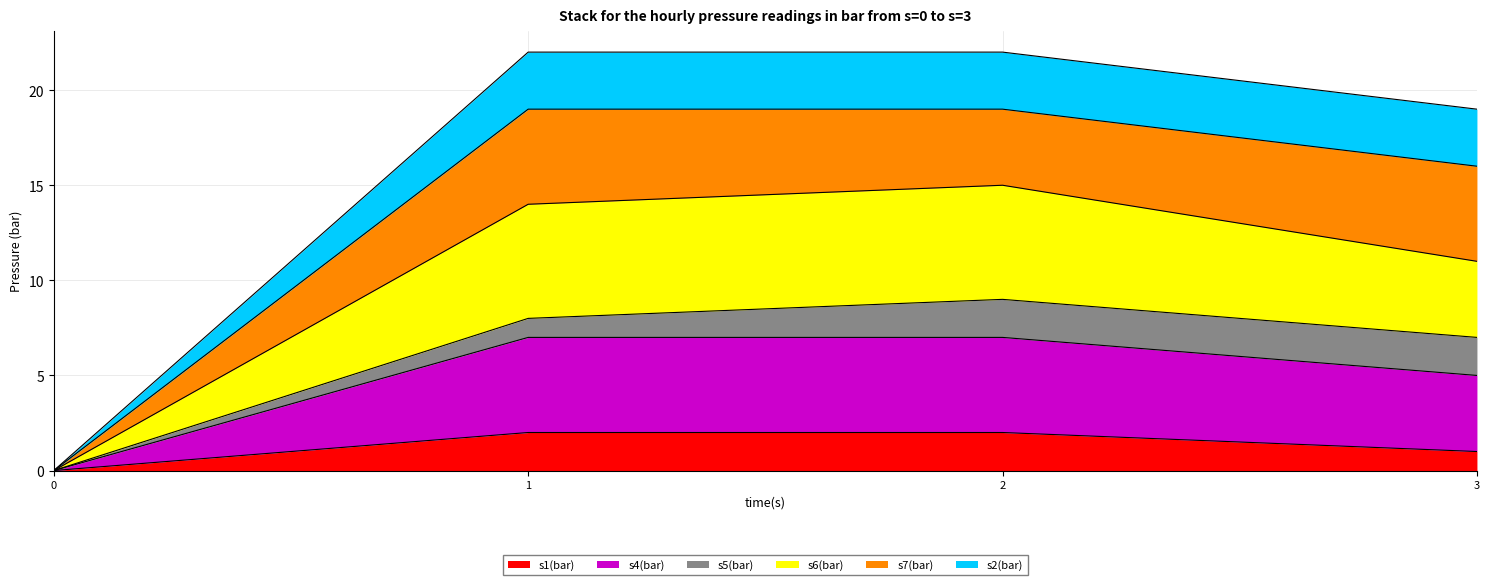

The s1(bar) series shows 1 at 3. True or false?

True